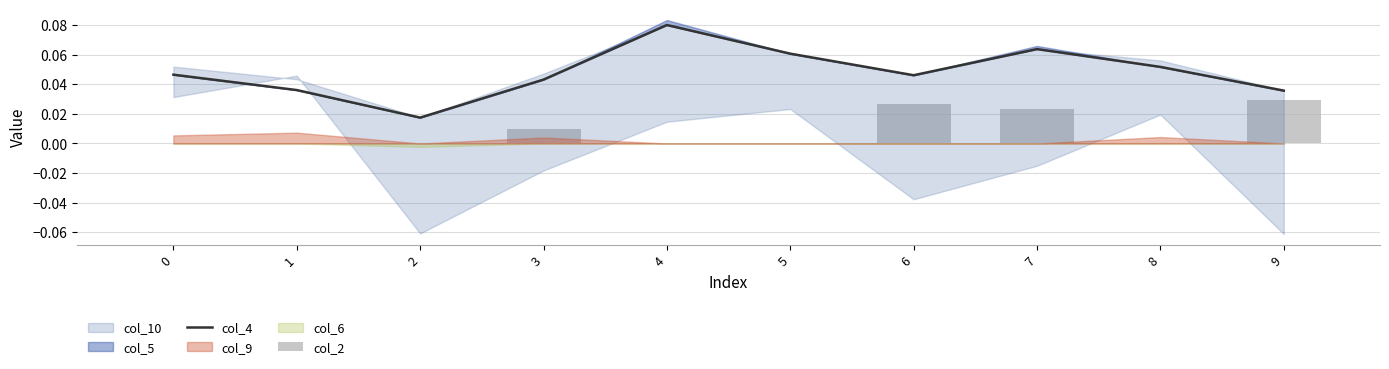

At how many categories does at least one series exceed 0?

10